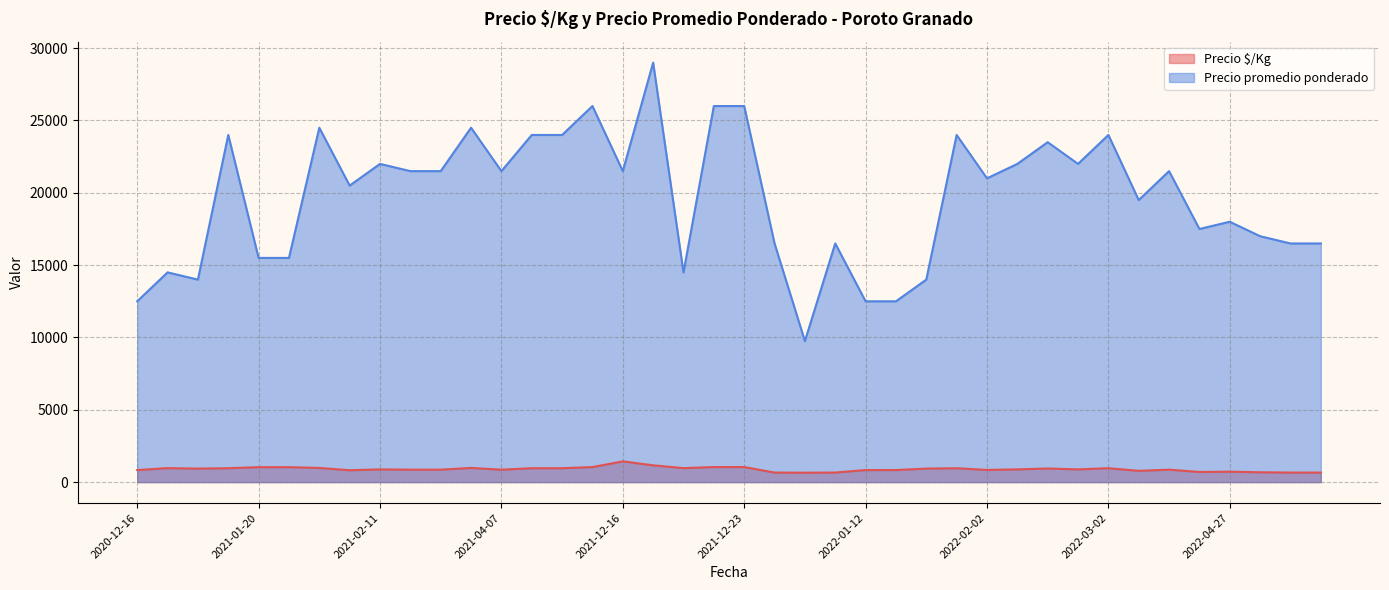

Between 2022-02-24 and 2021-12-23, which is larger?

2021-12-23